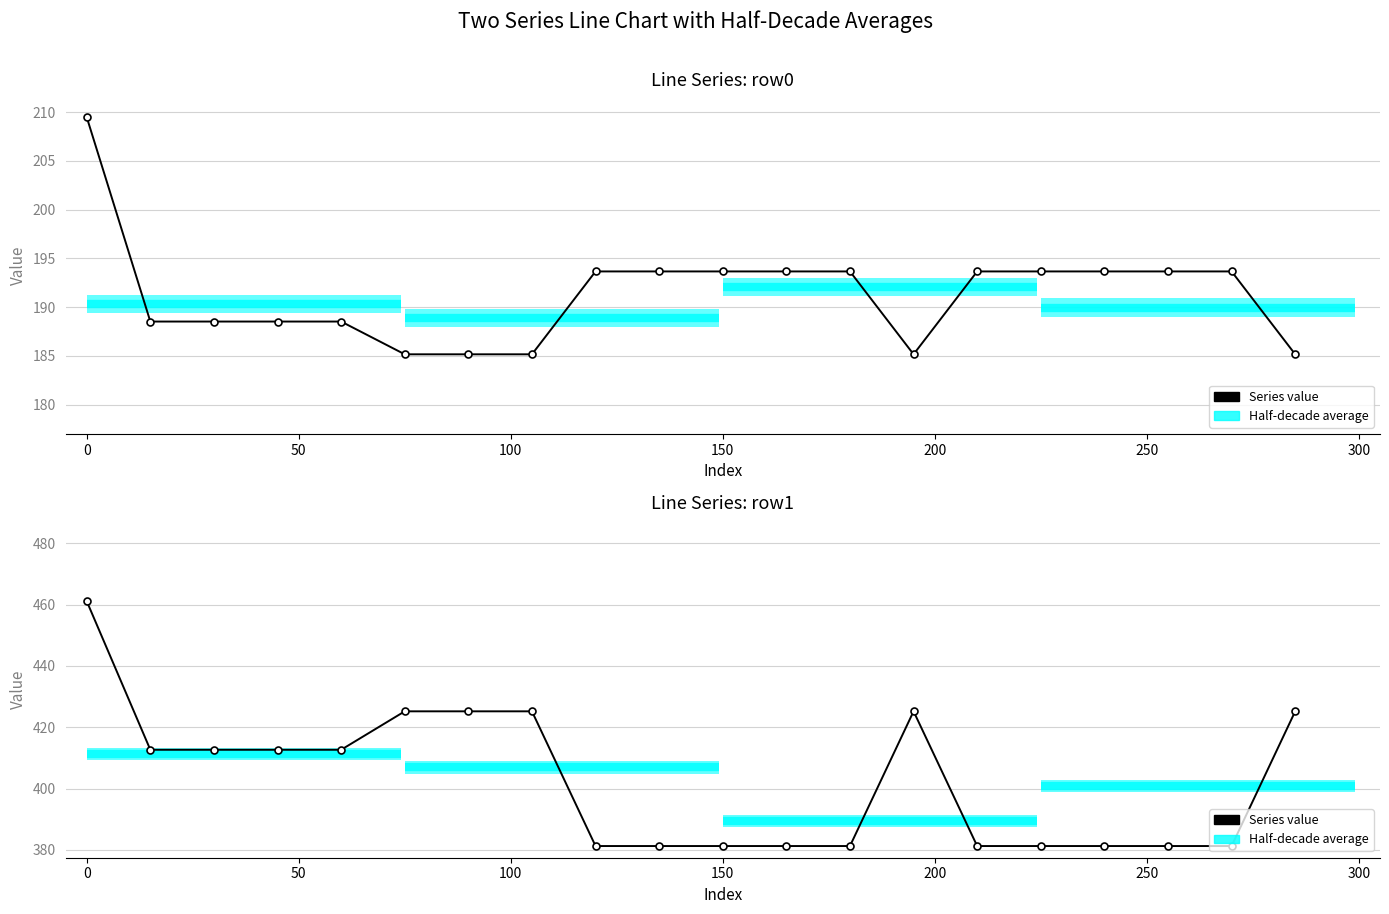

How many values exceed 412?

10